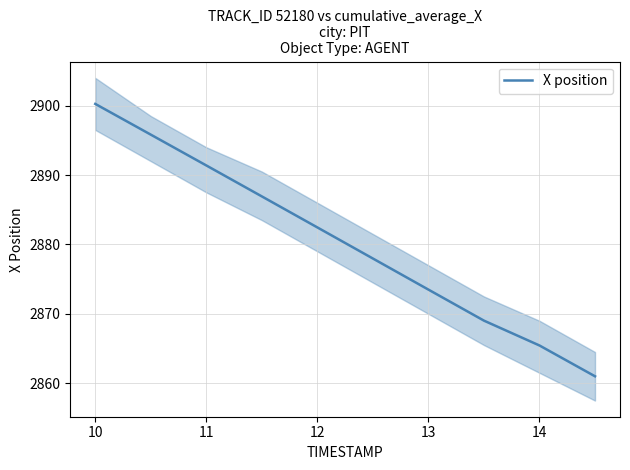

How many lines are shown in the chart?

1